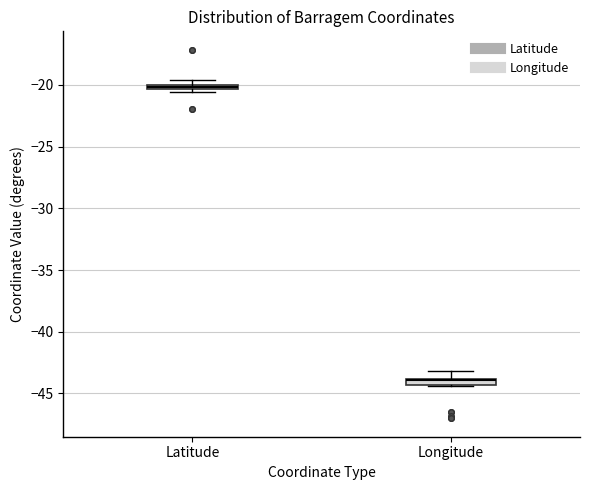

Where is the upper edge of the box for Longitude on the y-axis? The values are not printed on the chart, so give them approximately, as read against the axis.

-44.0